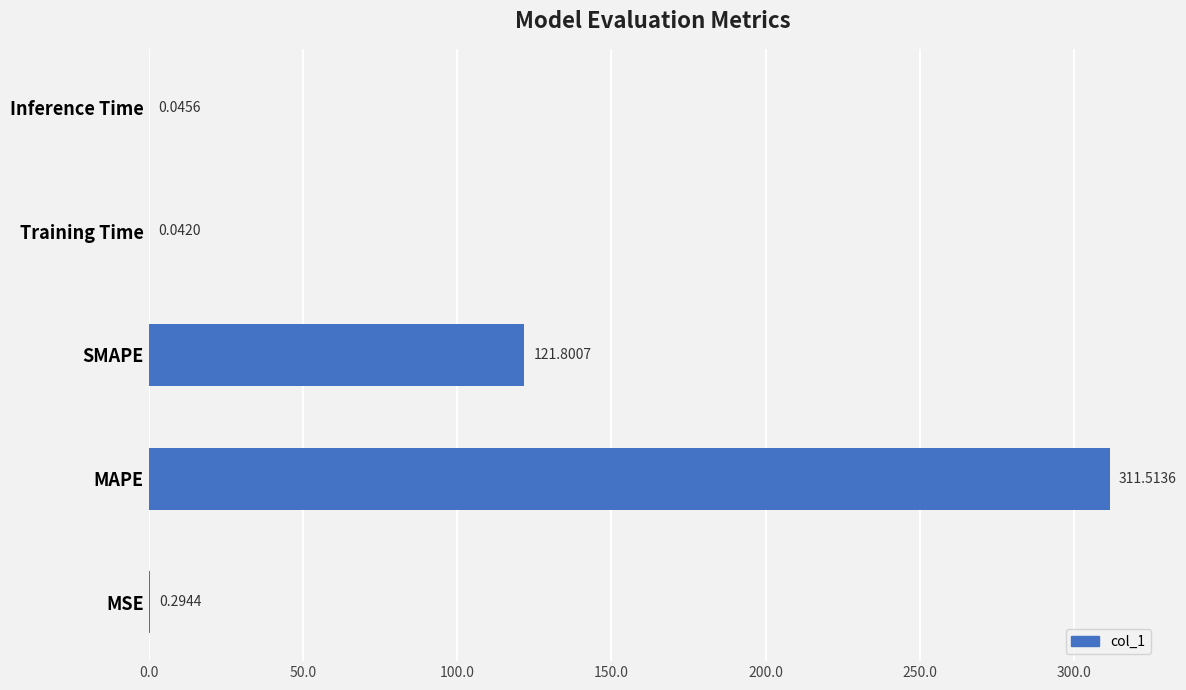

Where is the data nearest to the value 155?

SMAPE